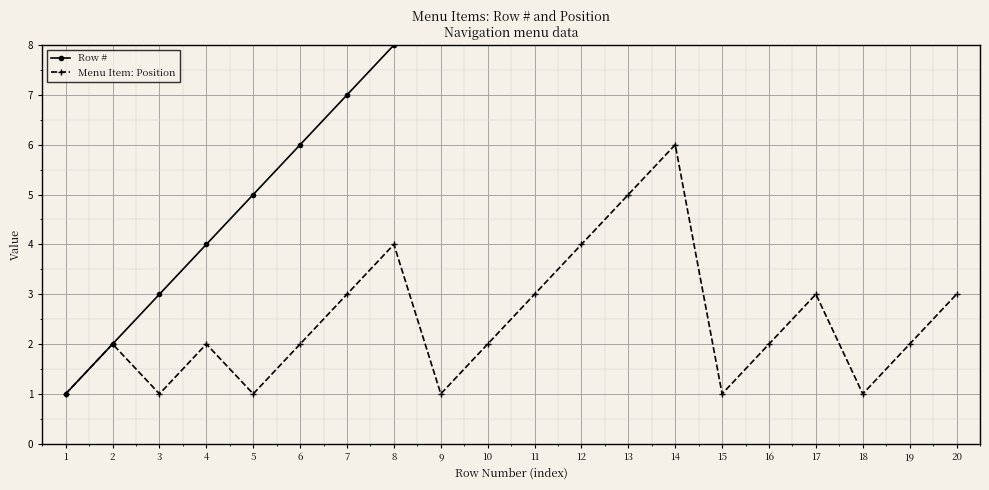

What is the value of the Menu Item: Position point at the 8th from the left?

4